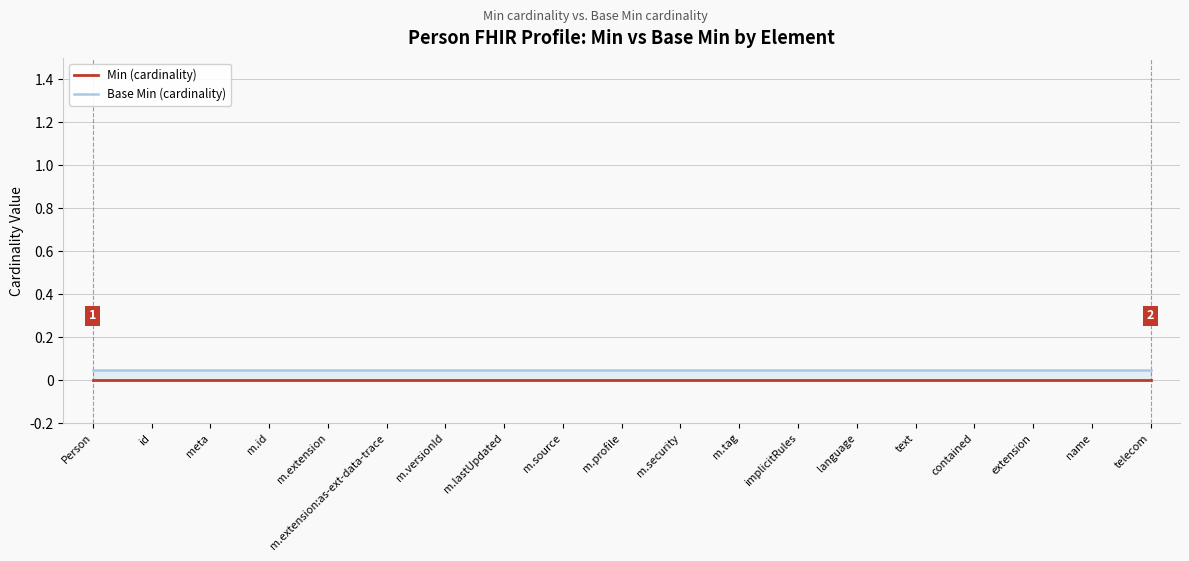

What position from the right is name?

2